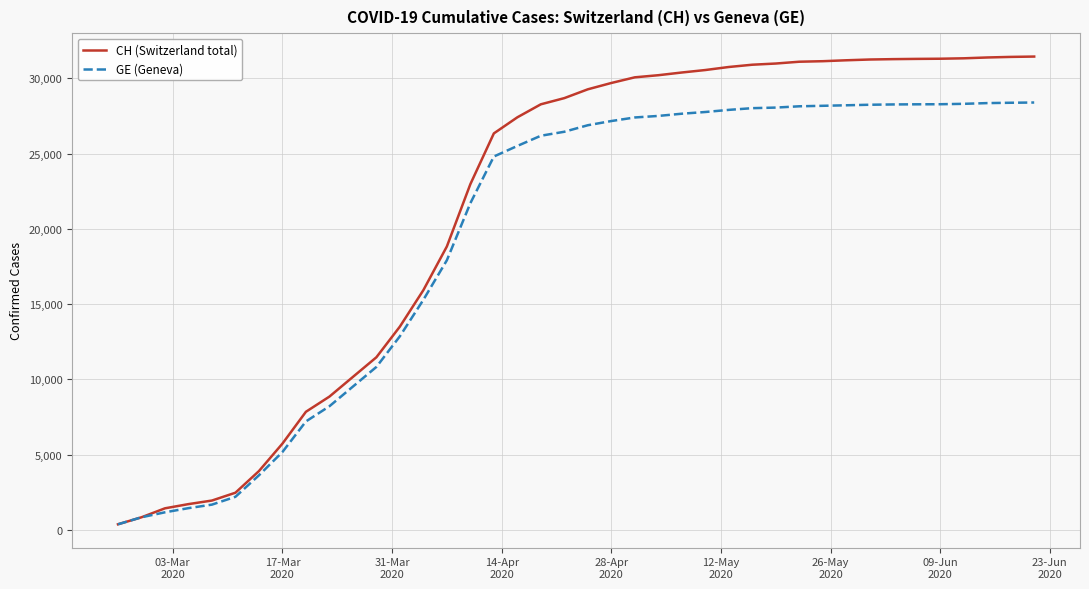

Which series has the largest total across all categories?

CH (Switzerland total)